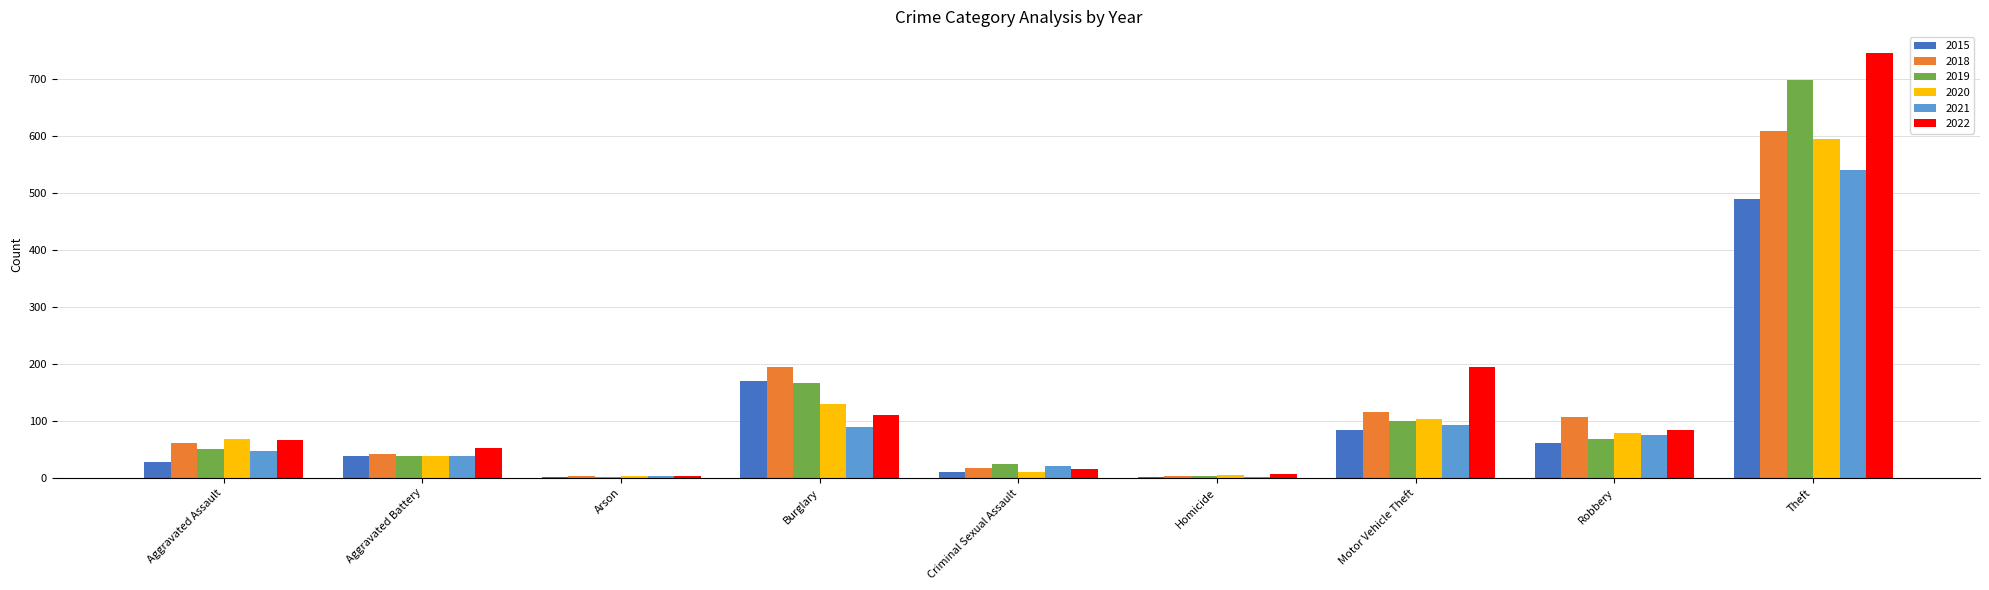

At which category is the sum across all series the highest?

Theft